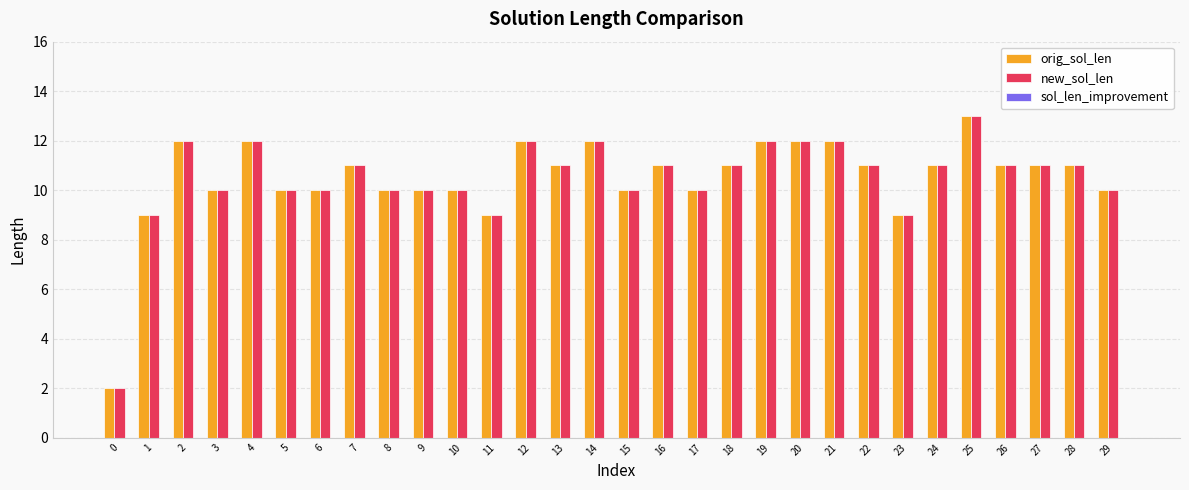

What value does the new_sol_len series have at 12, to the nearest 5?

10